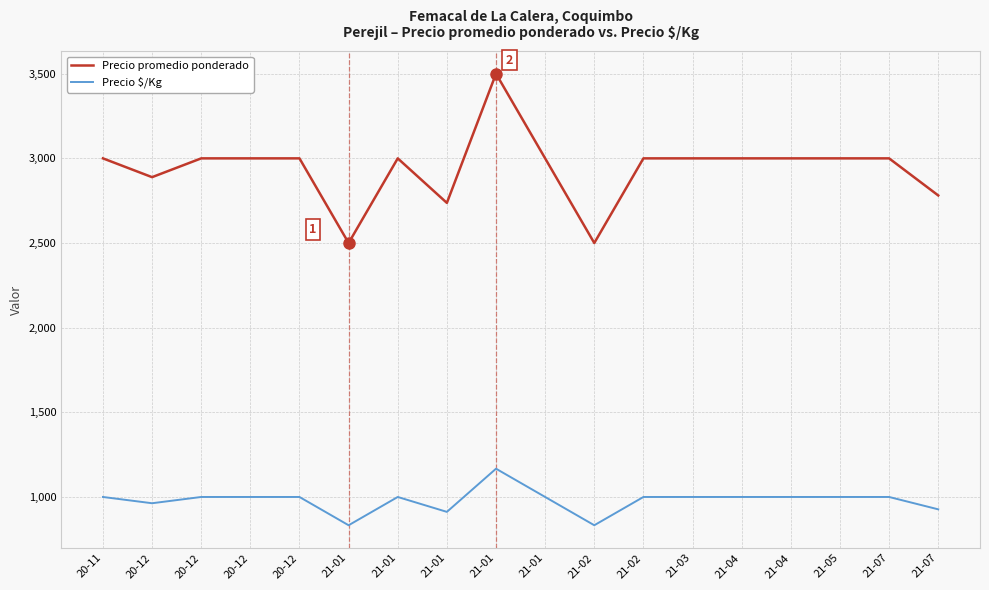

How many distinct data groups are displayed?

2